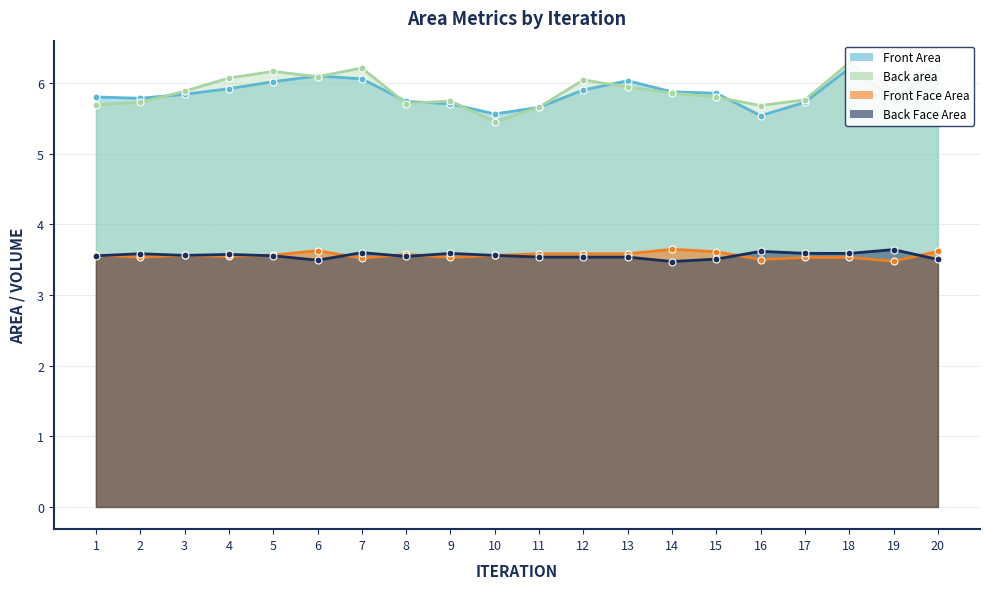

Rank the series at 18 from lowest to highest value.

Front Face Area, Back Face Area, Front Area, Back area